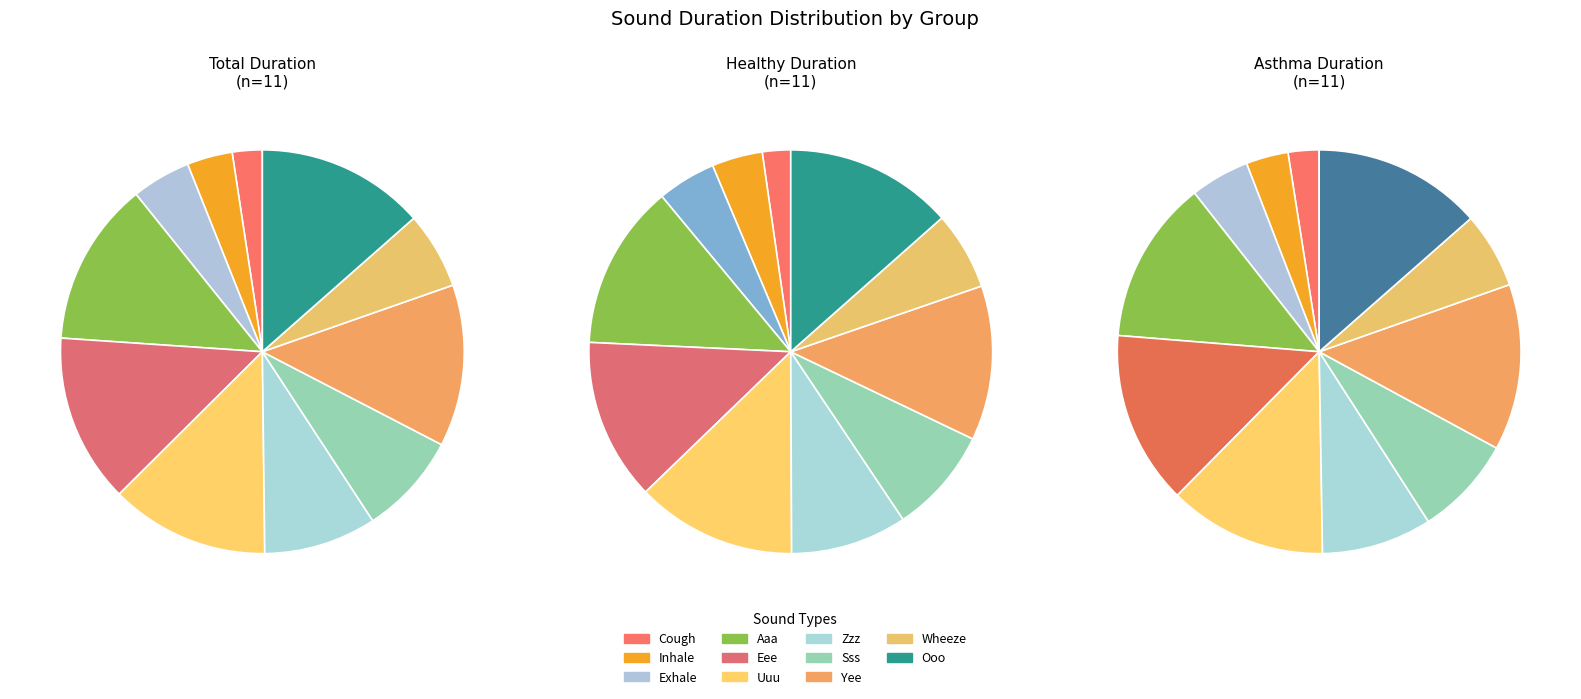

How many segments does this pie chart have?

11